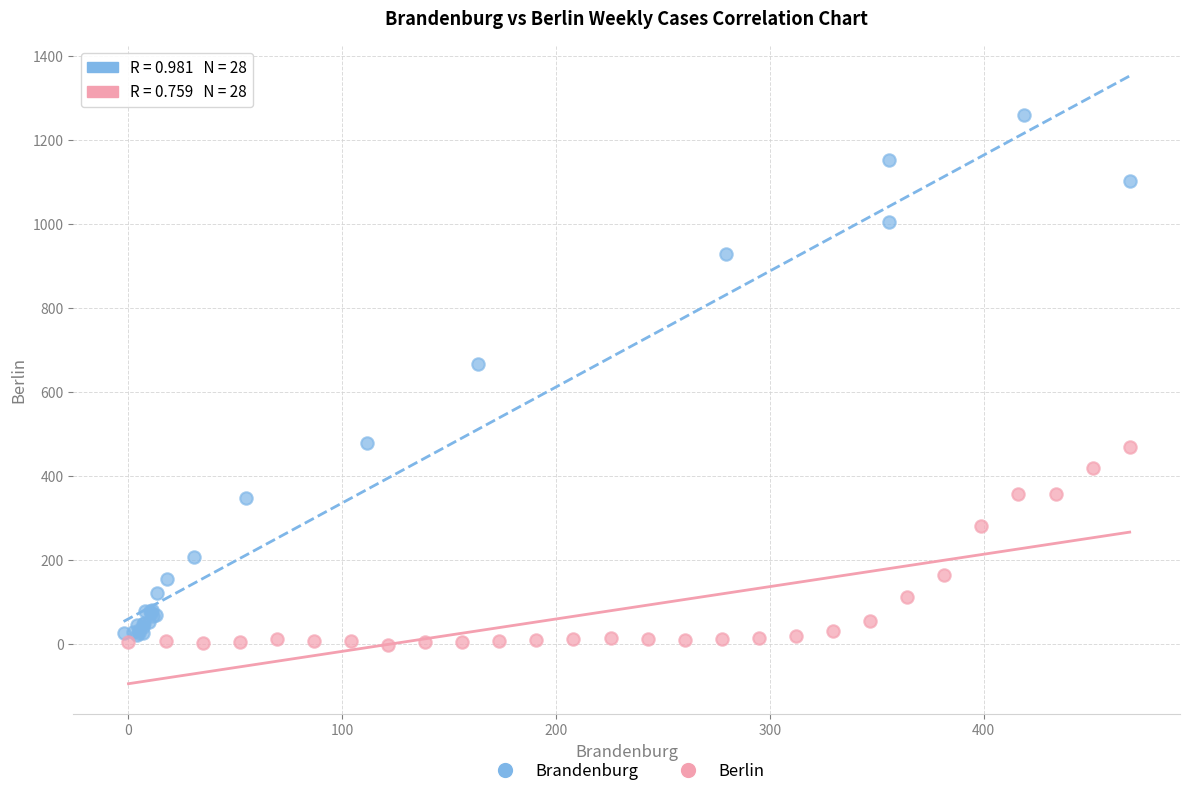

Which series has the widest spread of Y values?

Brandenburg